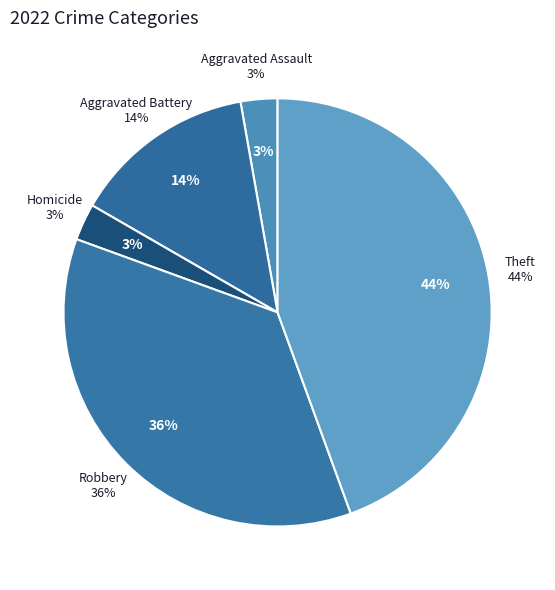

Is there a majority slice in this chart?

No